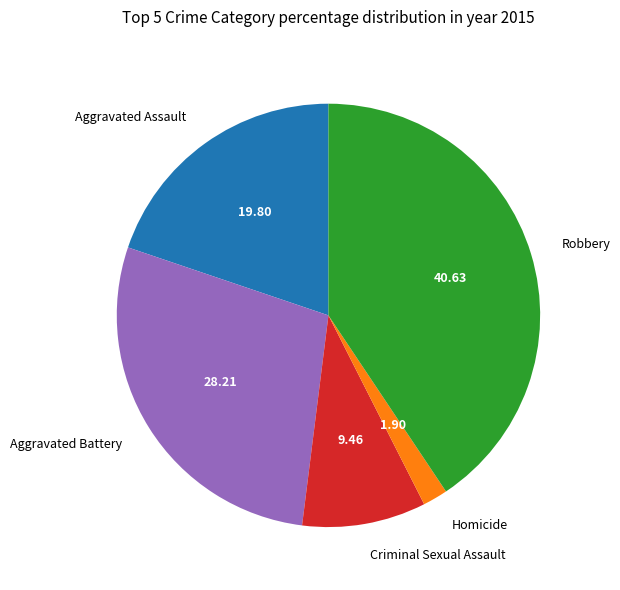

Does Robbery represent more than half of the total?

No